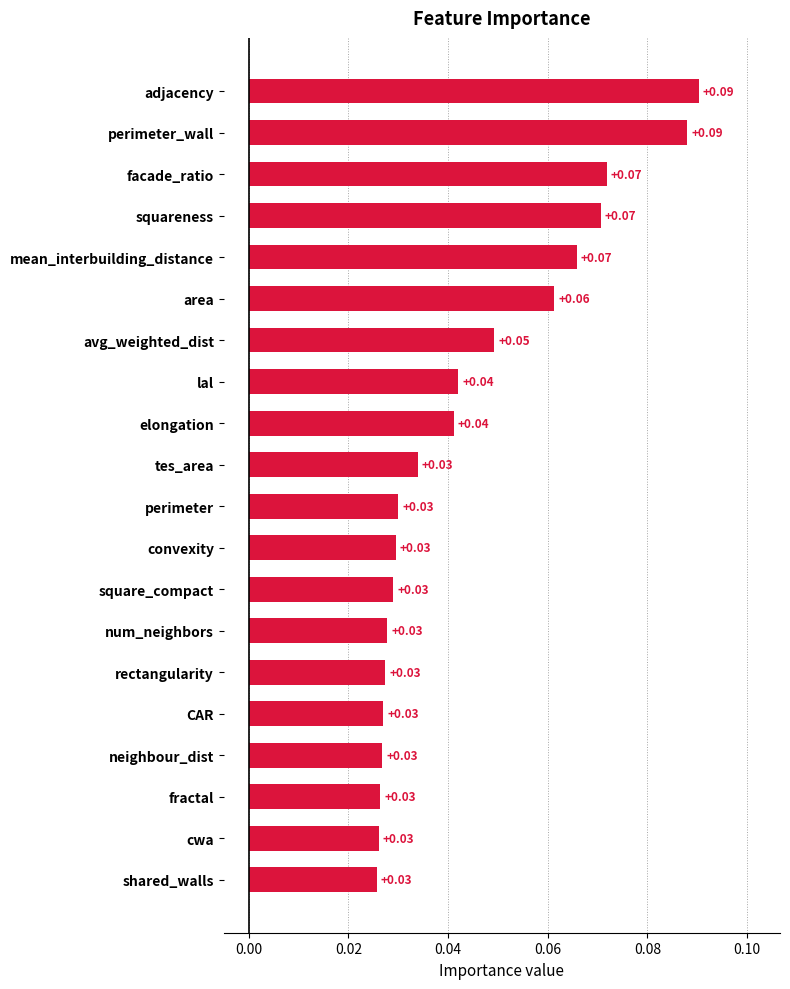

Between squareness and lal, which is larger?

squareness